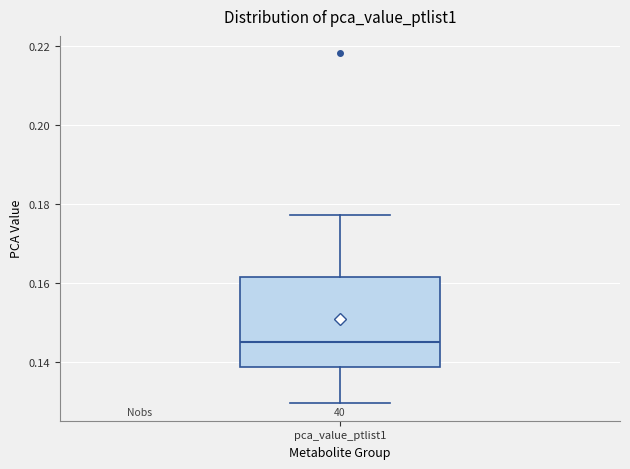

Read this box plot against the y-axis: the position of the median line, the range covered by the box, and the ends of both whiskers. The values are not printed on the chart, so give them approximately, as read against the axis.

median 0.144, box 0.138 to 0.162, whiskers 0.130 to 0.178